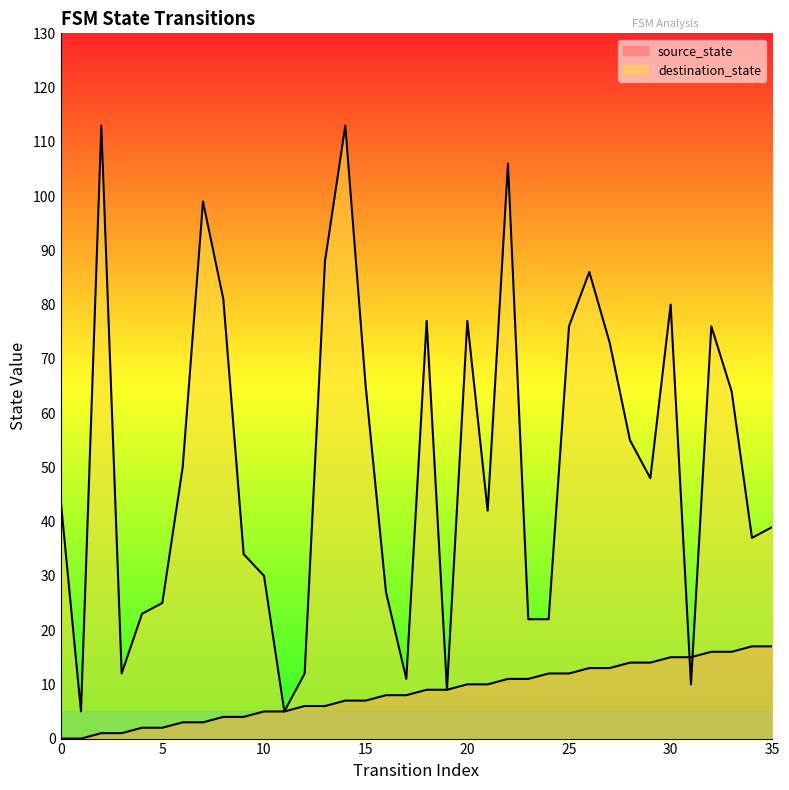

What are all the series names shown in the legend?

source_state, destination_state